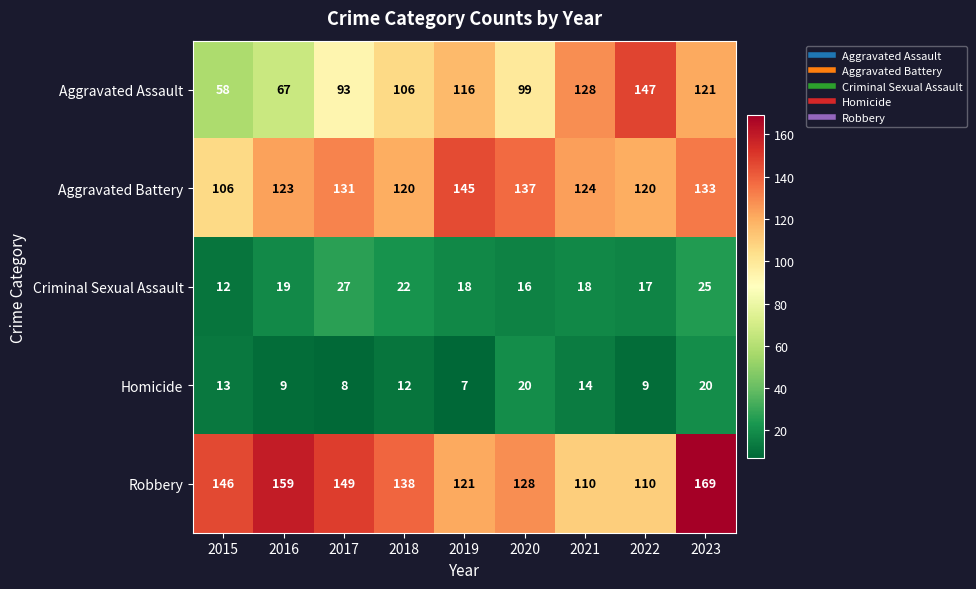

Which series has the largest total across all categories?

Robbery